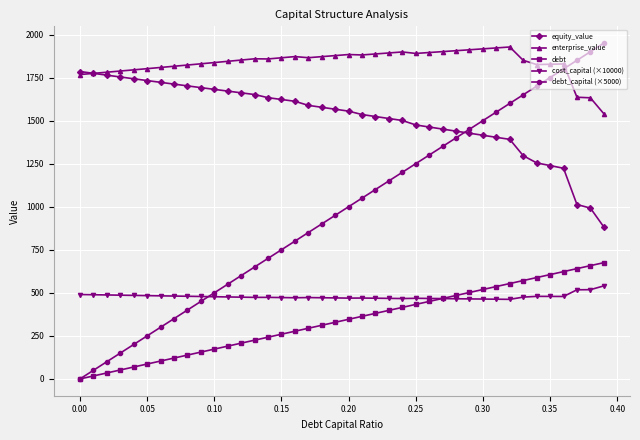

What is the maximum value shown in the chart?

1950.0